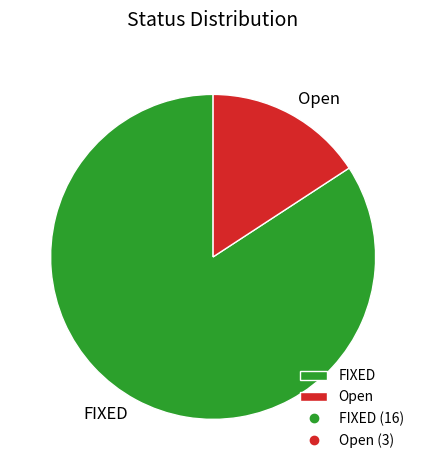

Which category has the biggest portion of the pie?

FIXED